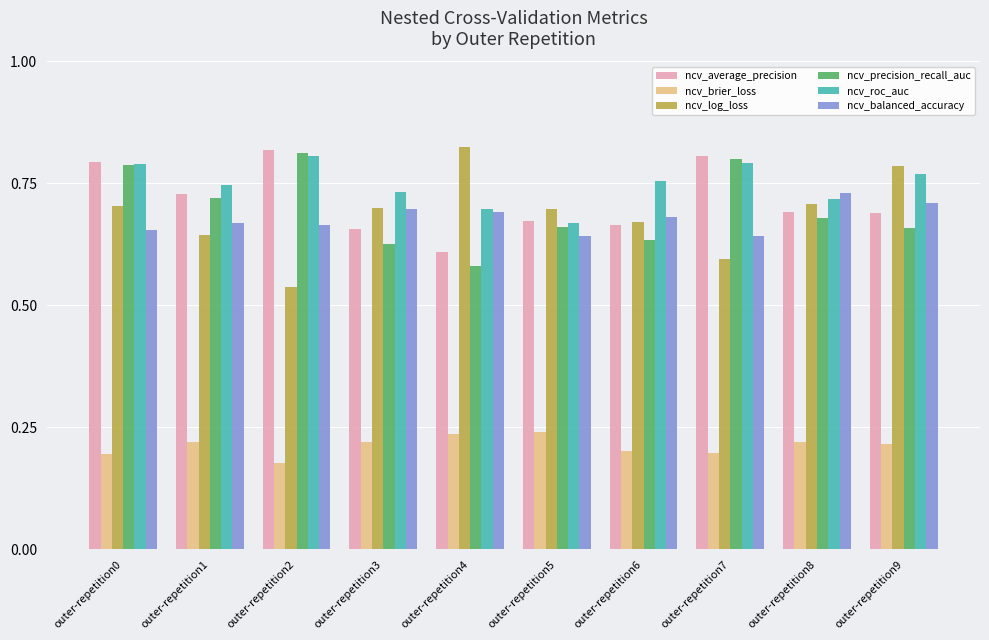

Which series changed the most between outer-repetition3 and outer-repetition7?

ncv_precision_recall_auc